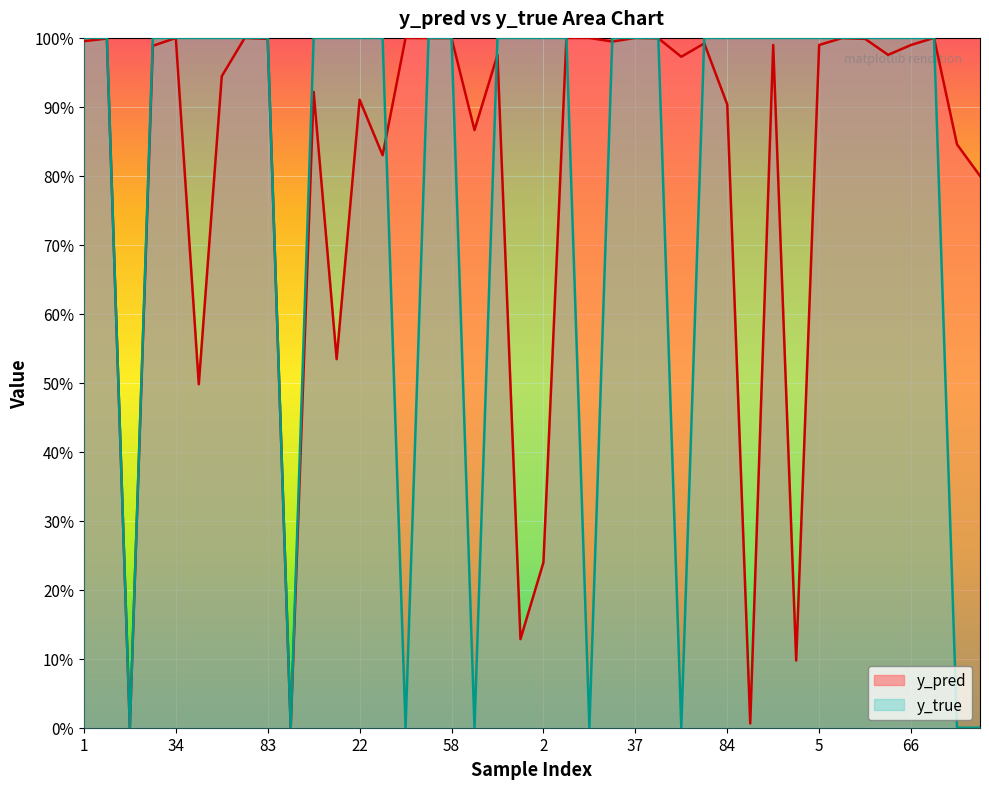

Is the value of y_pred at 3 greater than the value of y_true at 22?

No